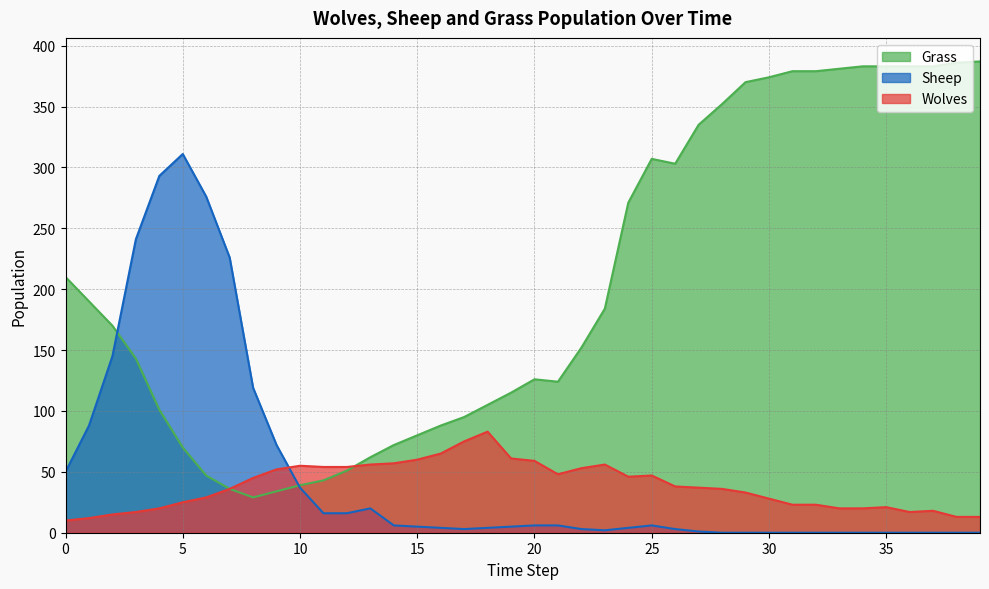

At 30, list the series in order from largest to smallest.

Grass, Wolves, Sheep